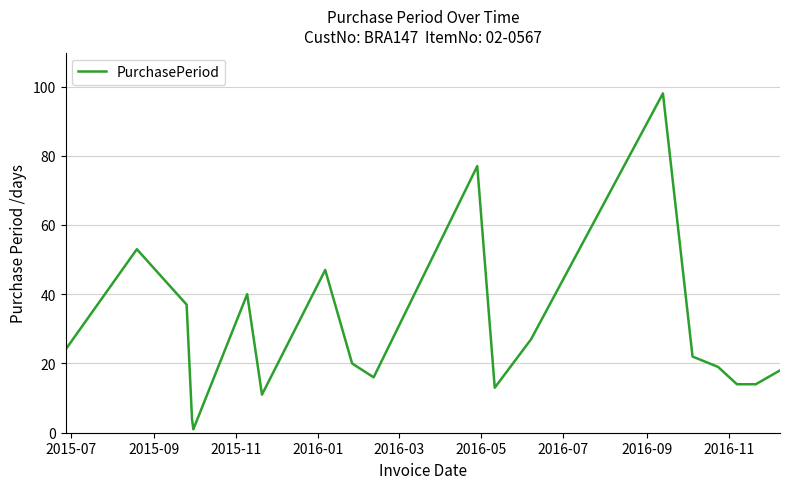

What is the difference between the maximum and minimum values?

97